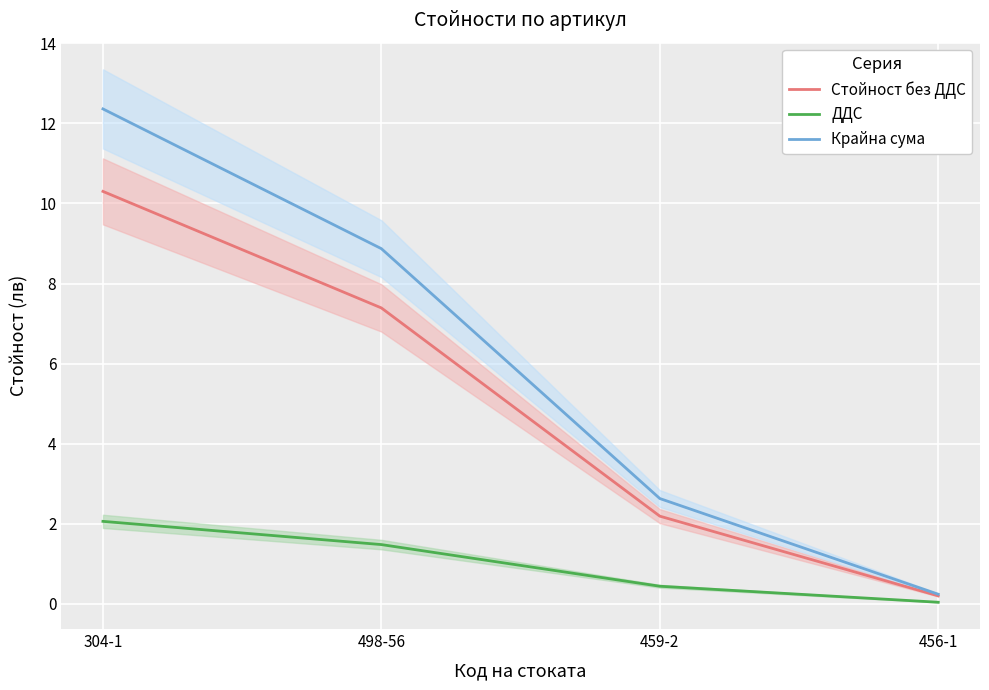

Rank the series by their maximum value, from highest to lowest.

Крайна сума, Стойност без ДДС, ДДС